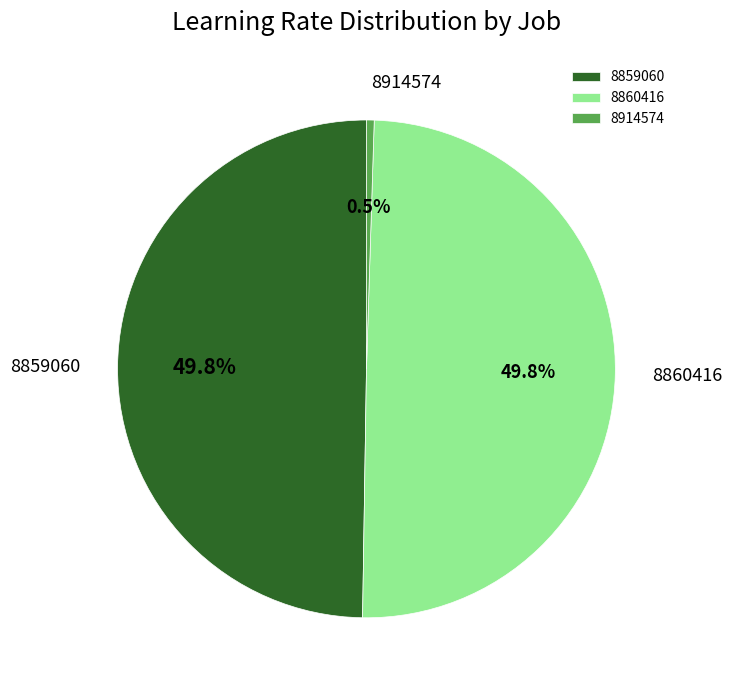

To the nearest percent, what is the combined percentage of 8860416 and 8914574?

50%